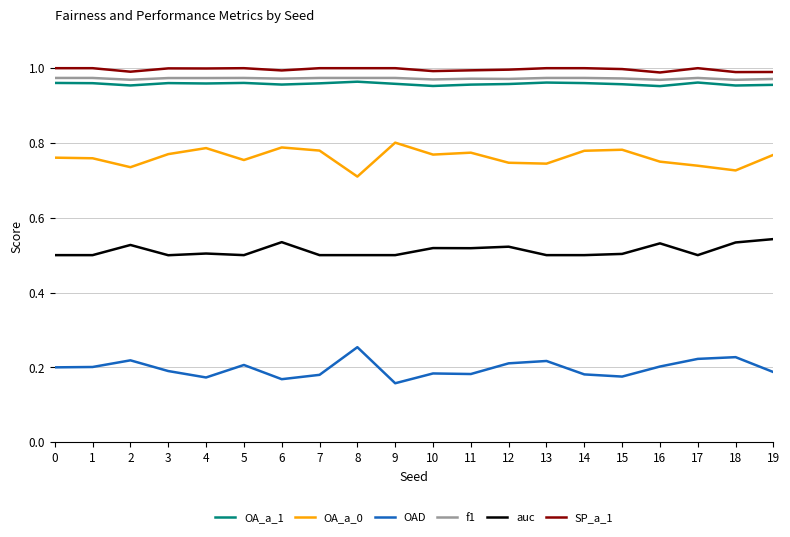

What is the total value across all series at 12?

4.4